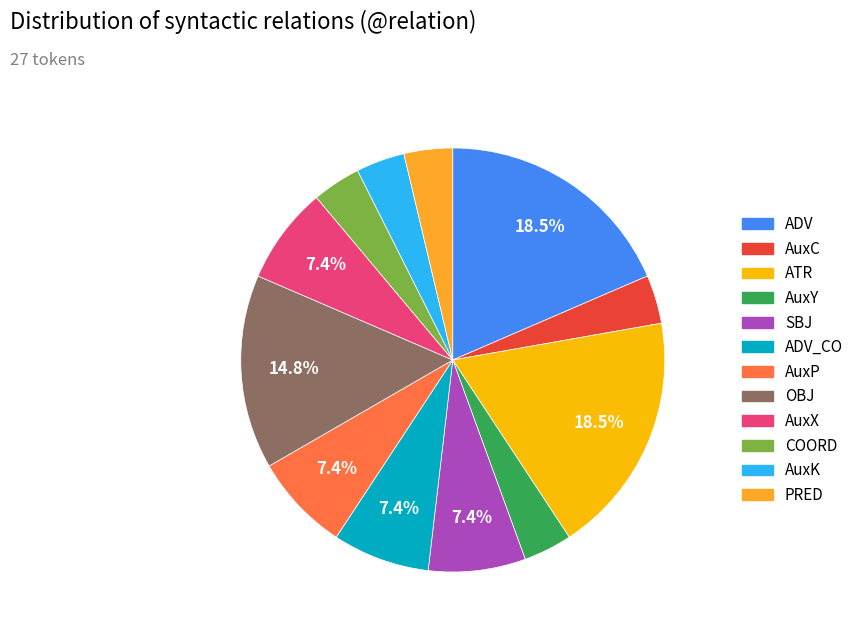

Is there a majority slice in this chart?

No